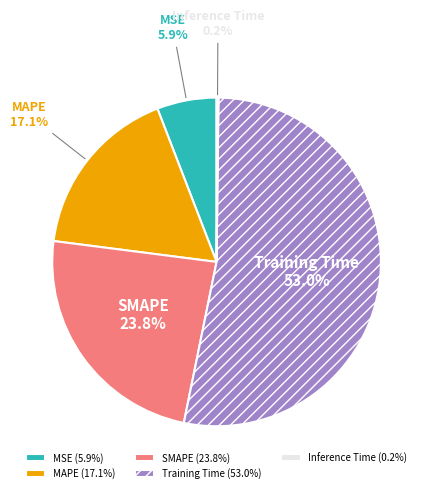

Is it true that MSE is 1% of the pie?

False